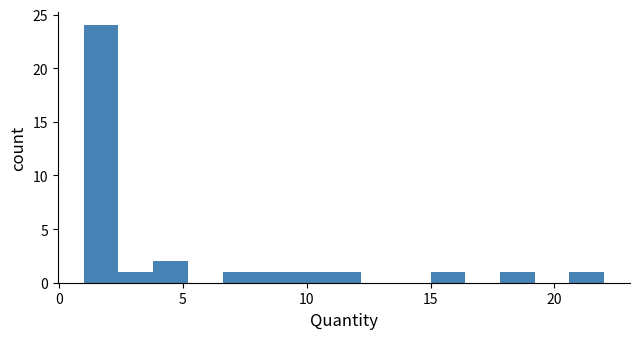

Around what value on the x-axis is the tallest bar? Give the approximate position of its centre, as read against the axis.

1.5